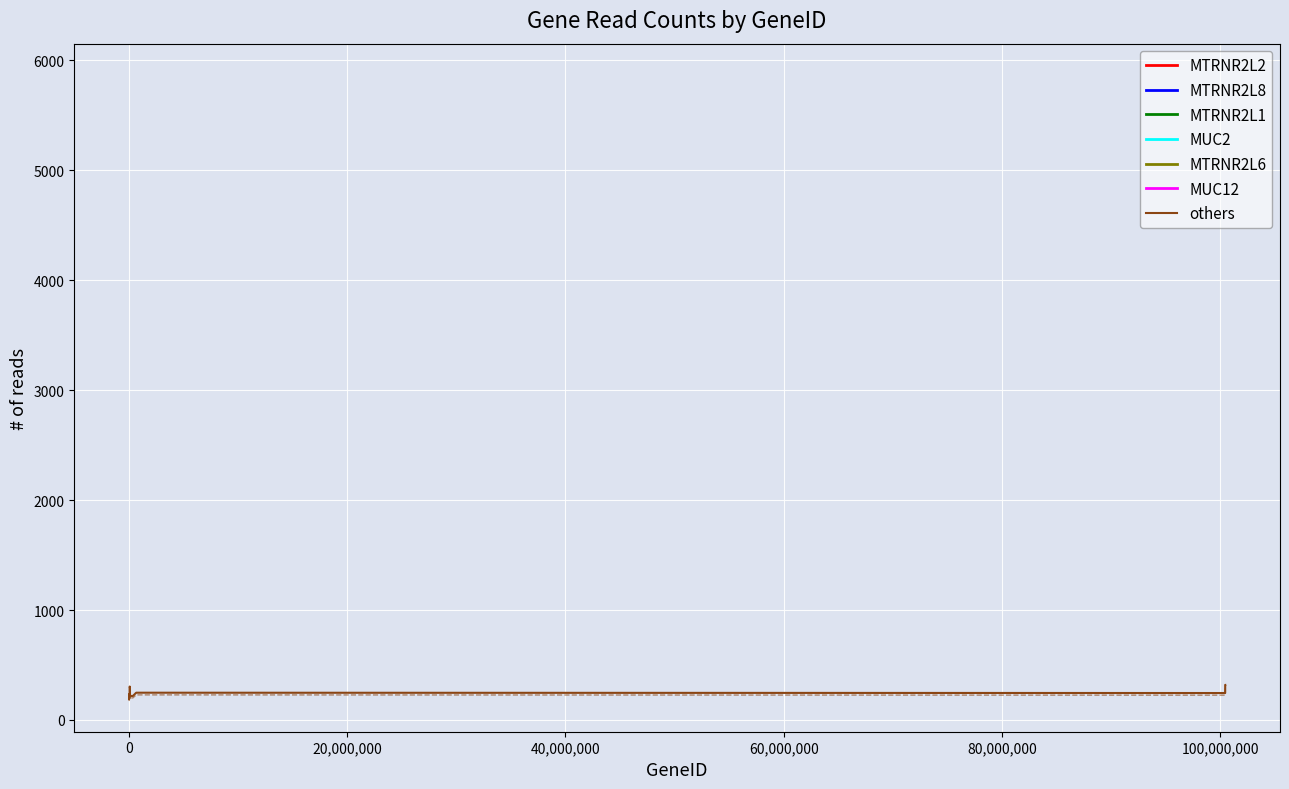

What is the highest value of the others series?

319